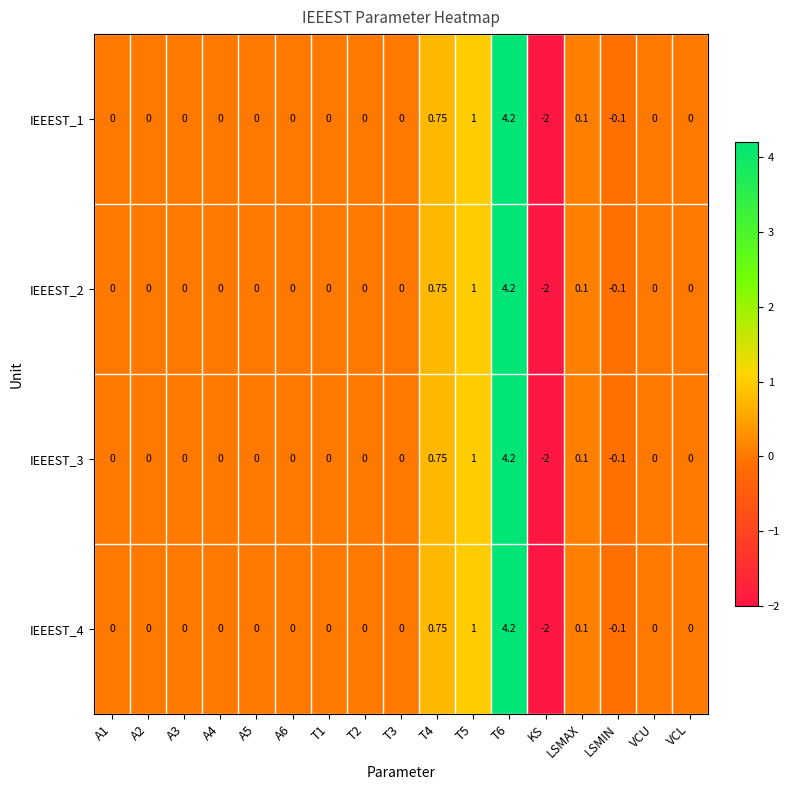

How many categories are shown in the chart?

17